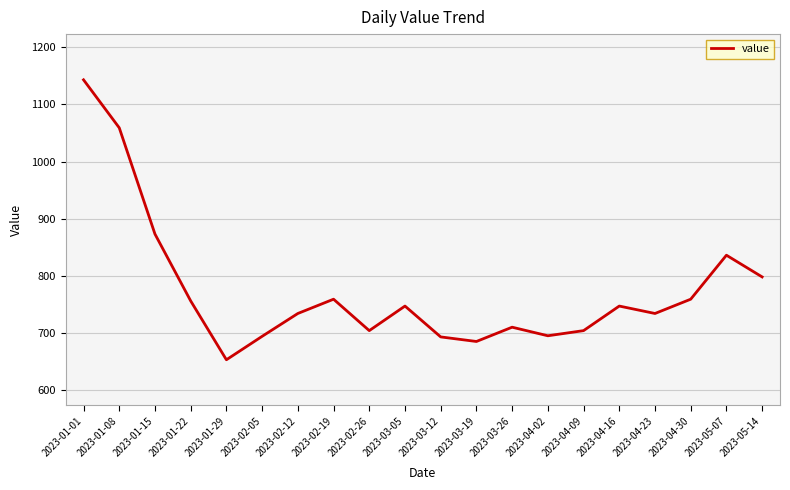

What is the difference between the maximum and minimum values?

490